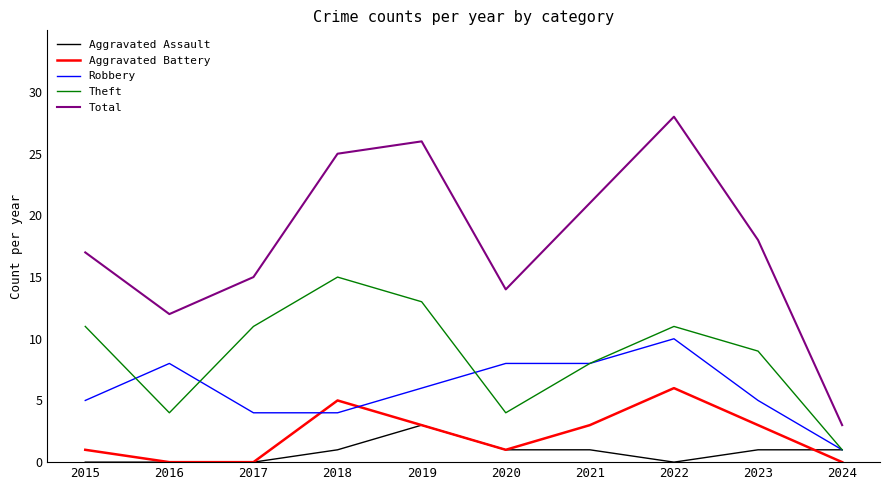

What is the difference between the highest and lowest values at 2017?

15